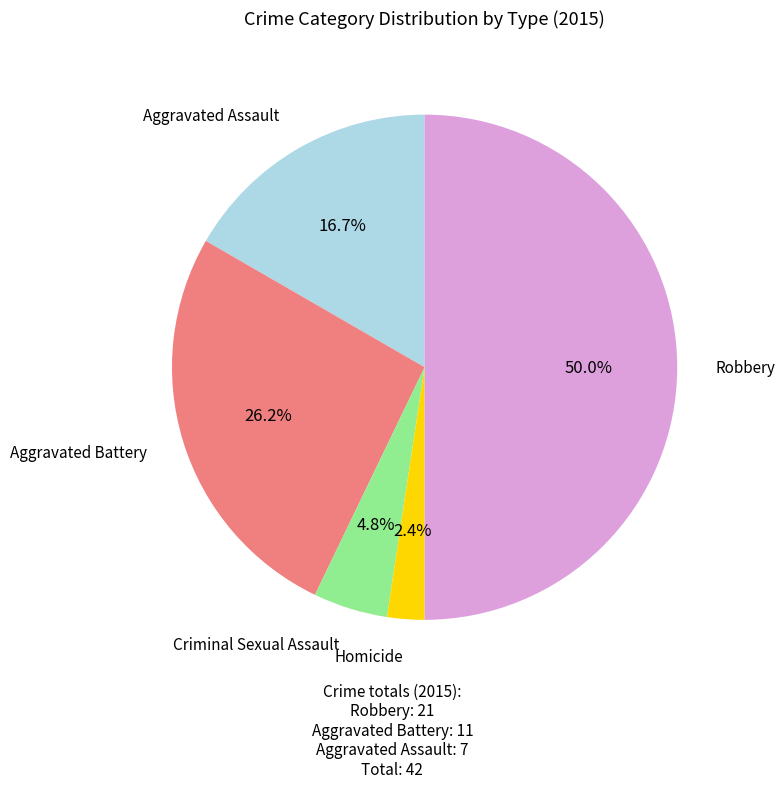

Count the number of slices in the pie.

5